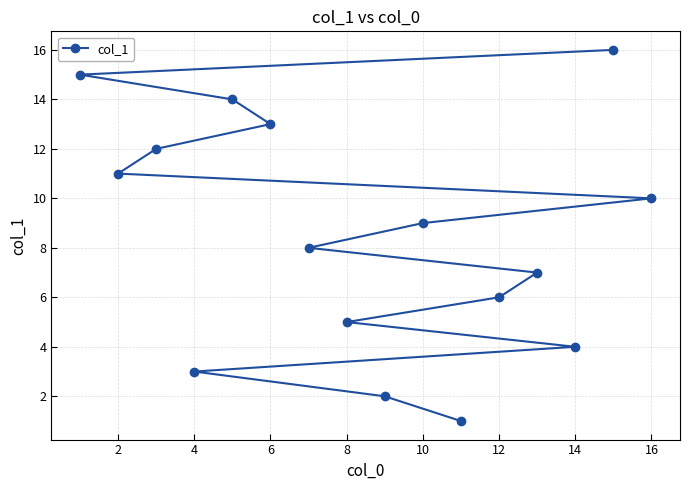

What is the maximum value shown in the chart?

16